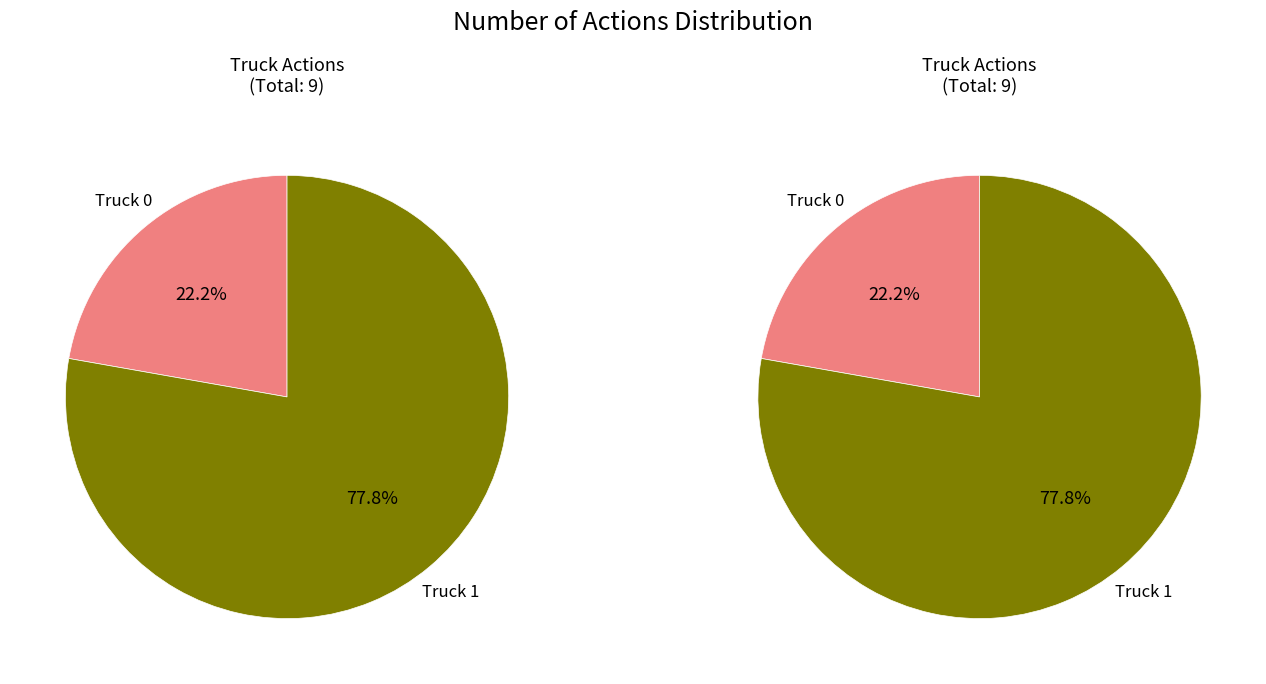

To the nearest percent, what percentage of the pie is Truck 1?

78%